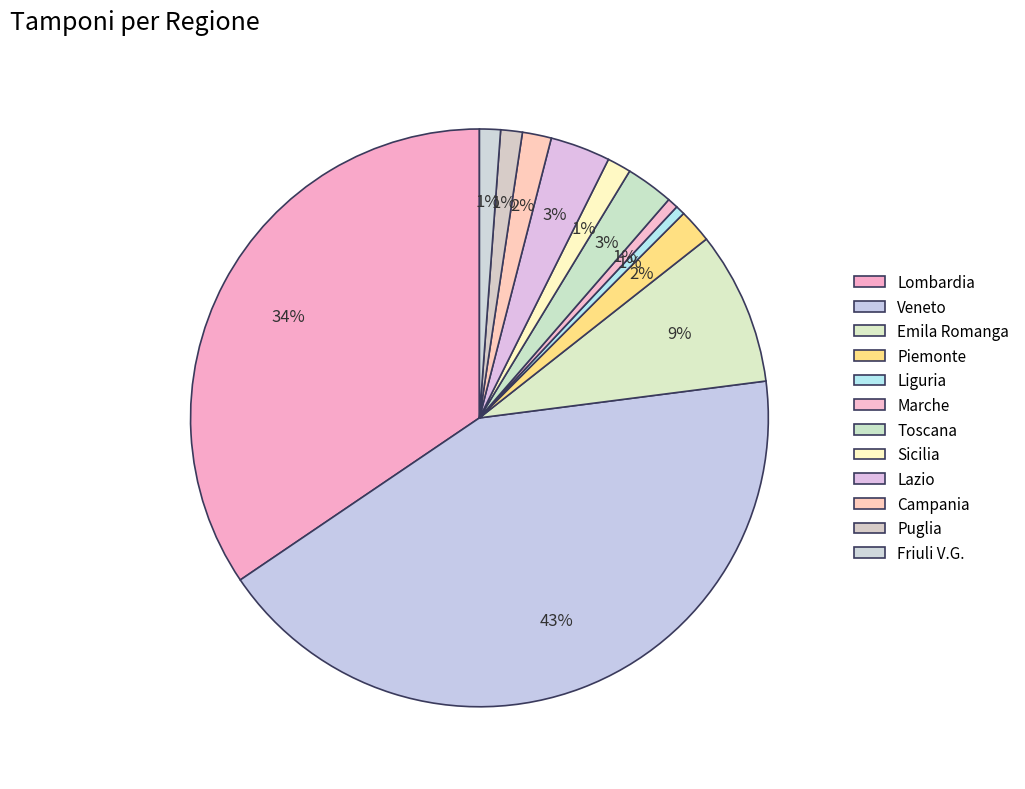

Does Marche account for over 50% of the chart?

No